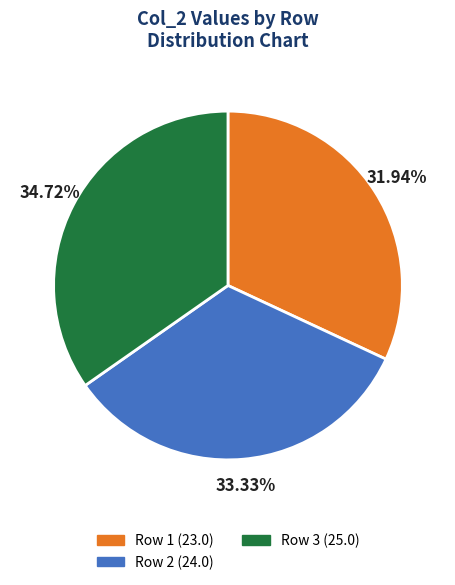

Is there any slice that represents more than half of the pie?

No